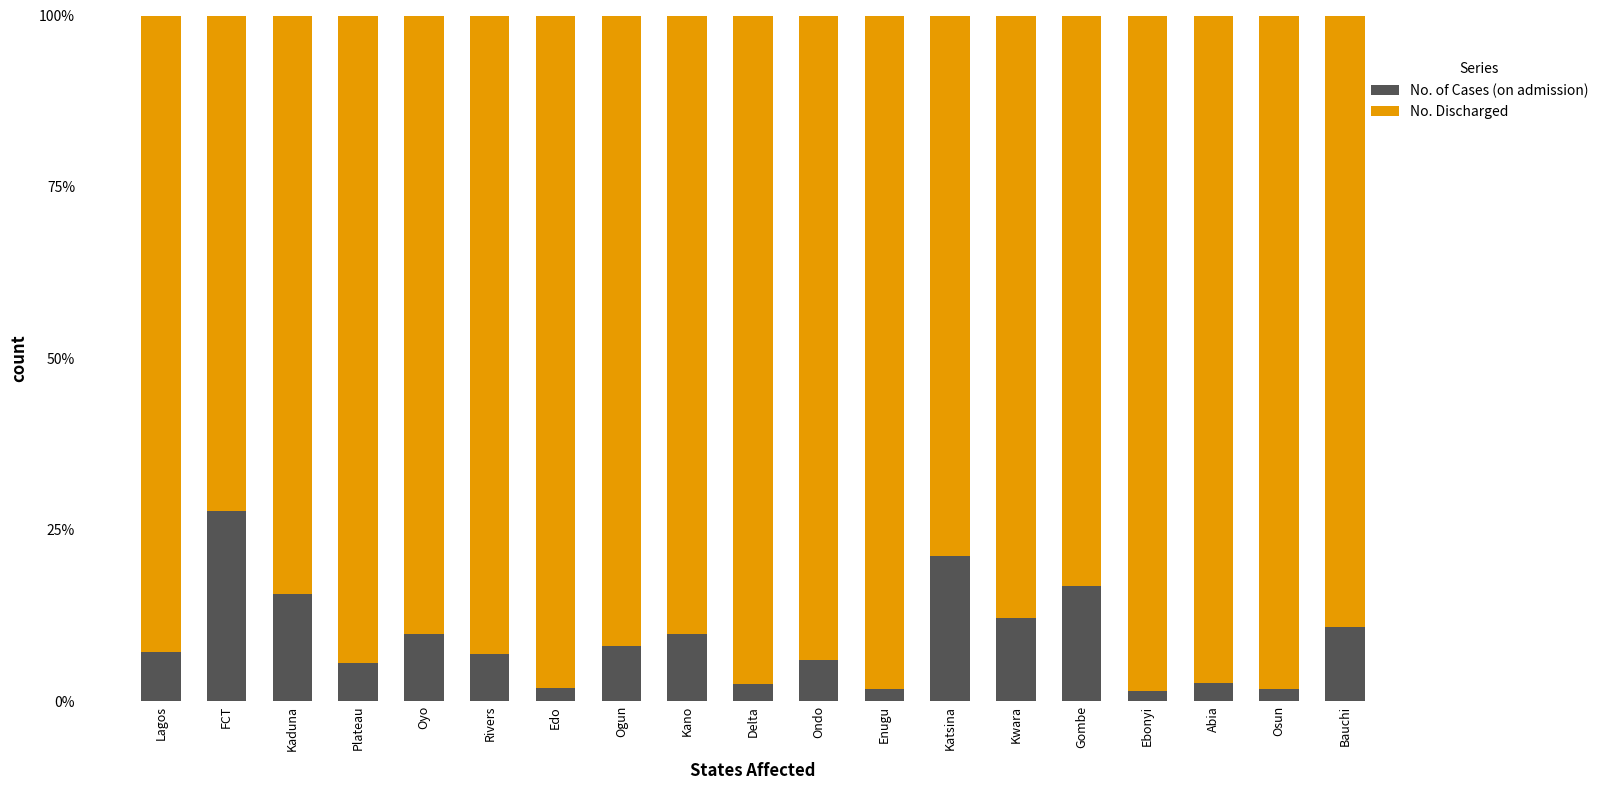

What value does the No. Discharged series have at Gombe?

0.8